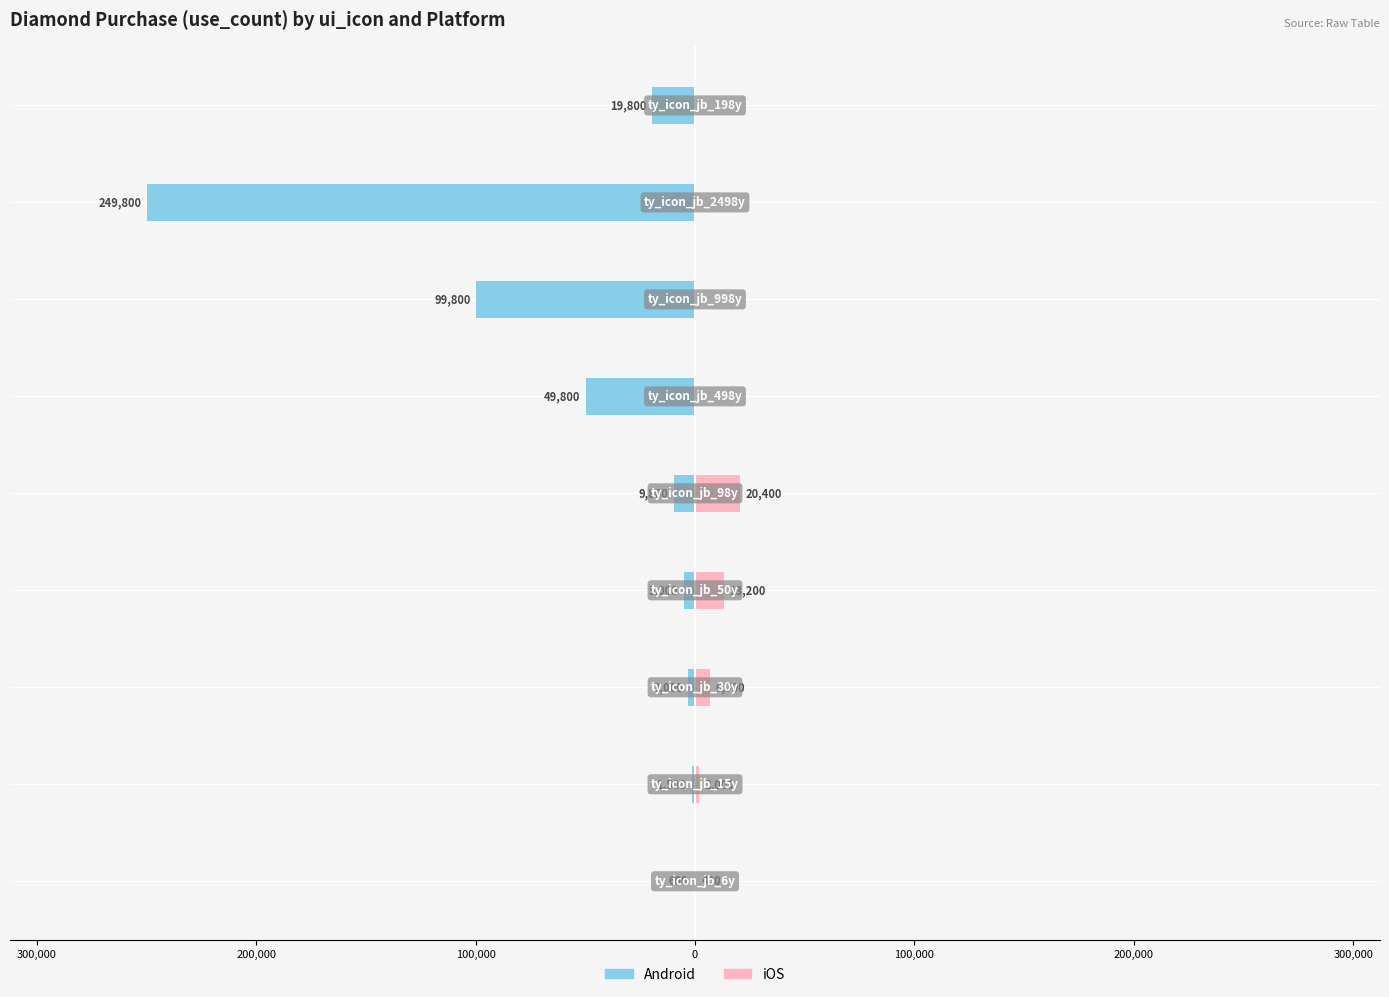

What are all the series names shown in the legend?

Android, iOS